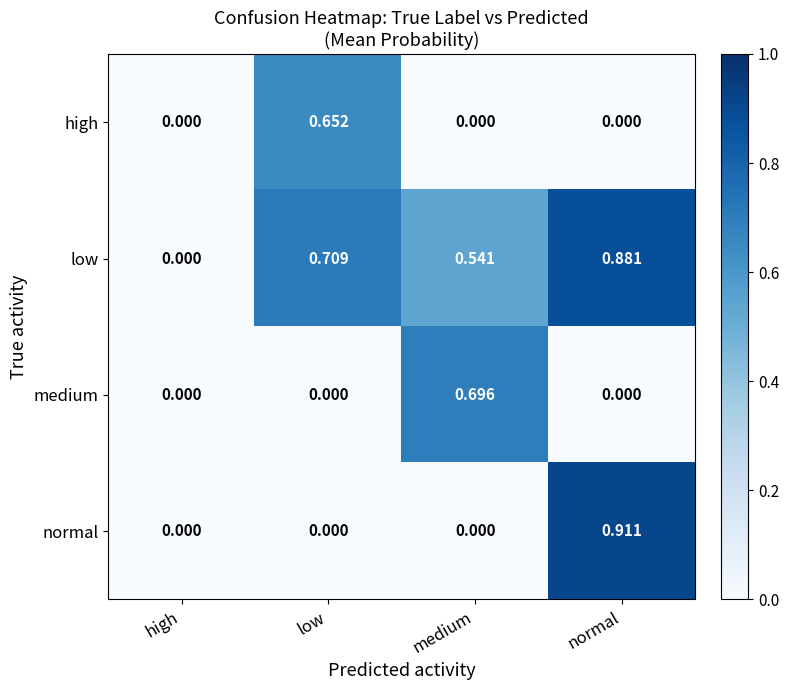

At which label does low reach its minimum?

high